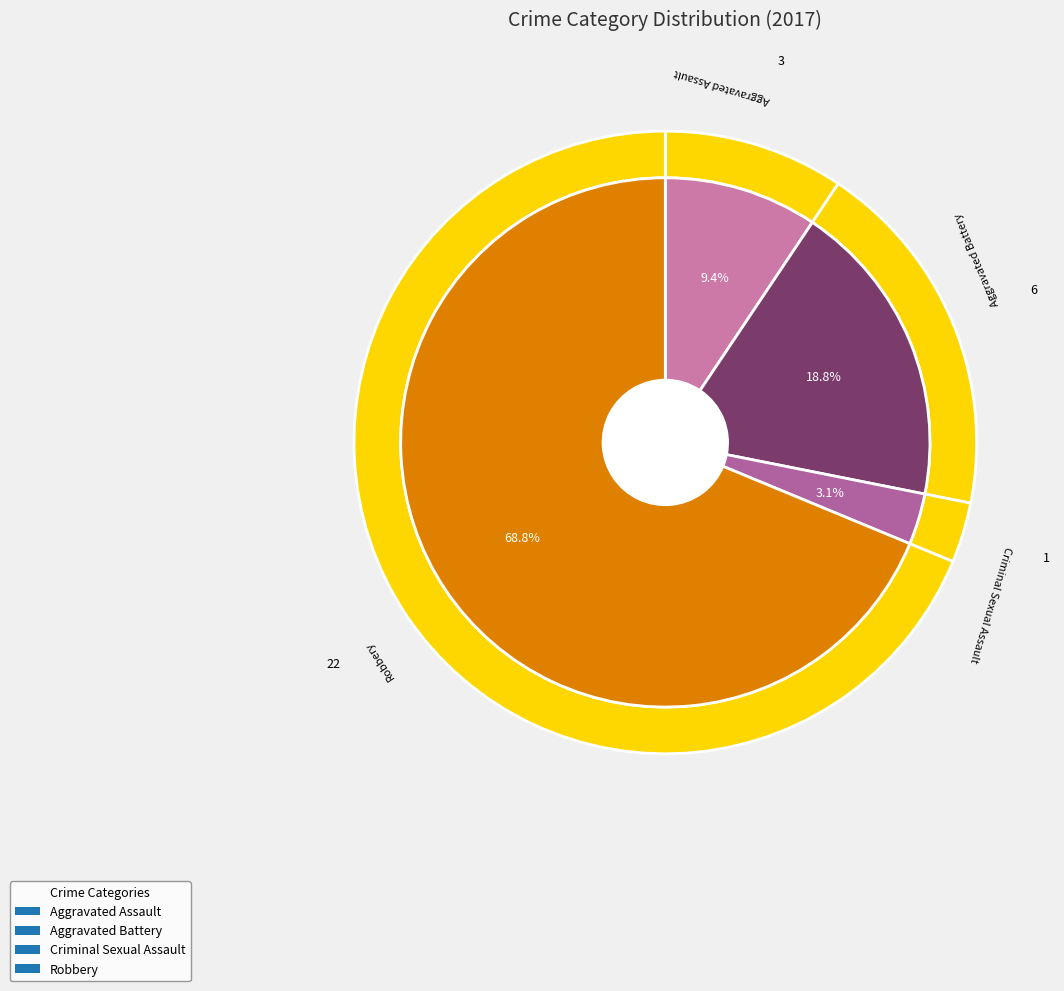

To the nearest percent, what portion does Aggravated Battery represent?

19%